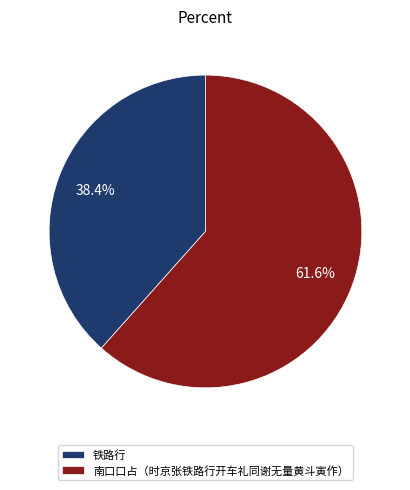

Approximately how many times larger is the value at 铁路行 compared to 南口口占（时京张铁路行开车礼同谢无量黄斗寅作）?

0.6